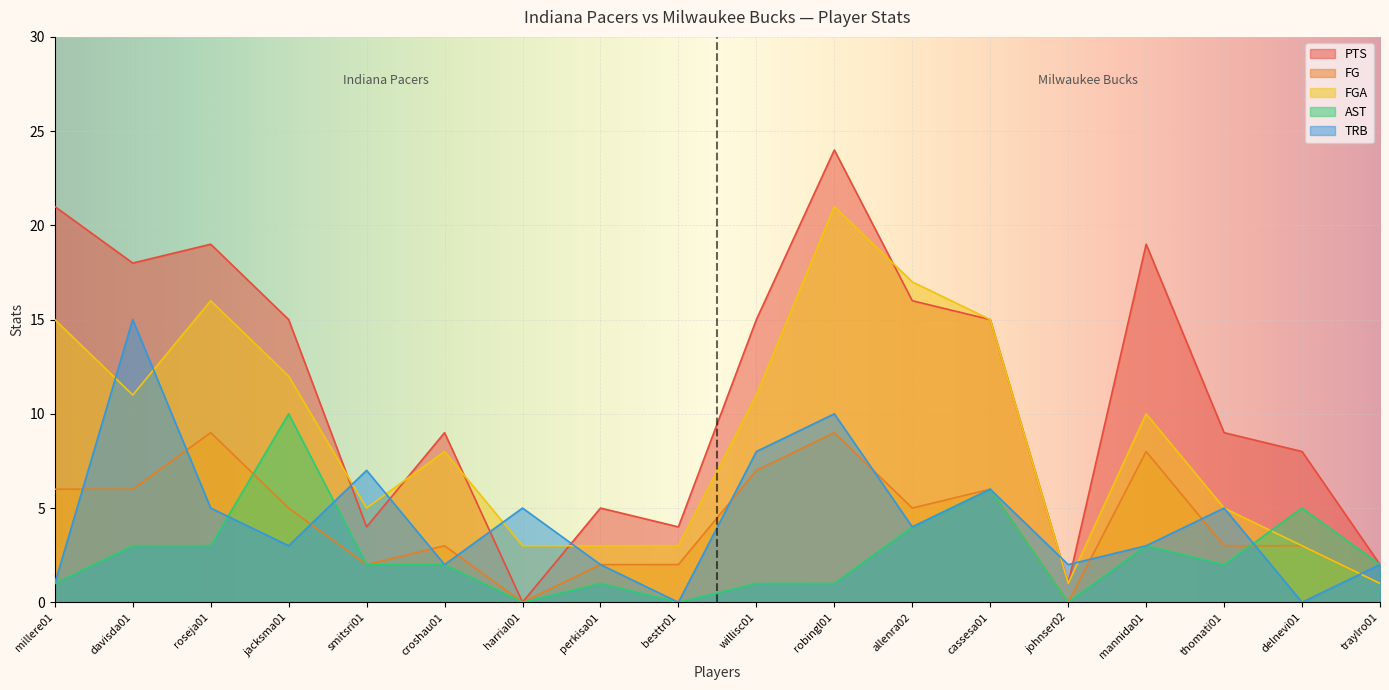

What is the spread (max minus min) of values at besttr01?

4